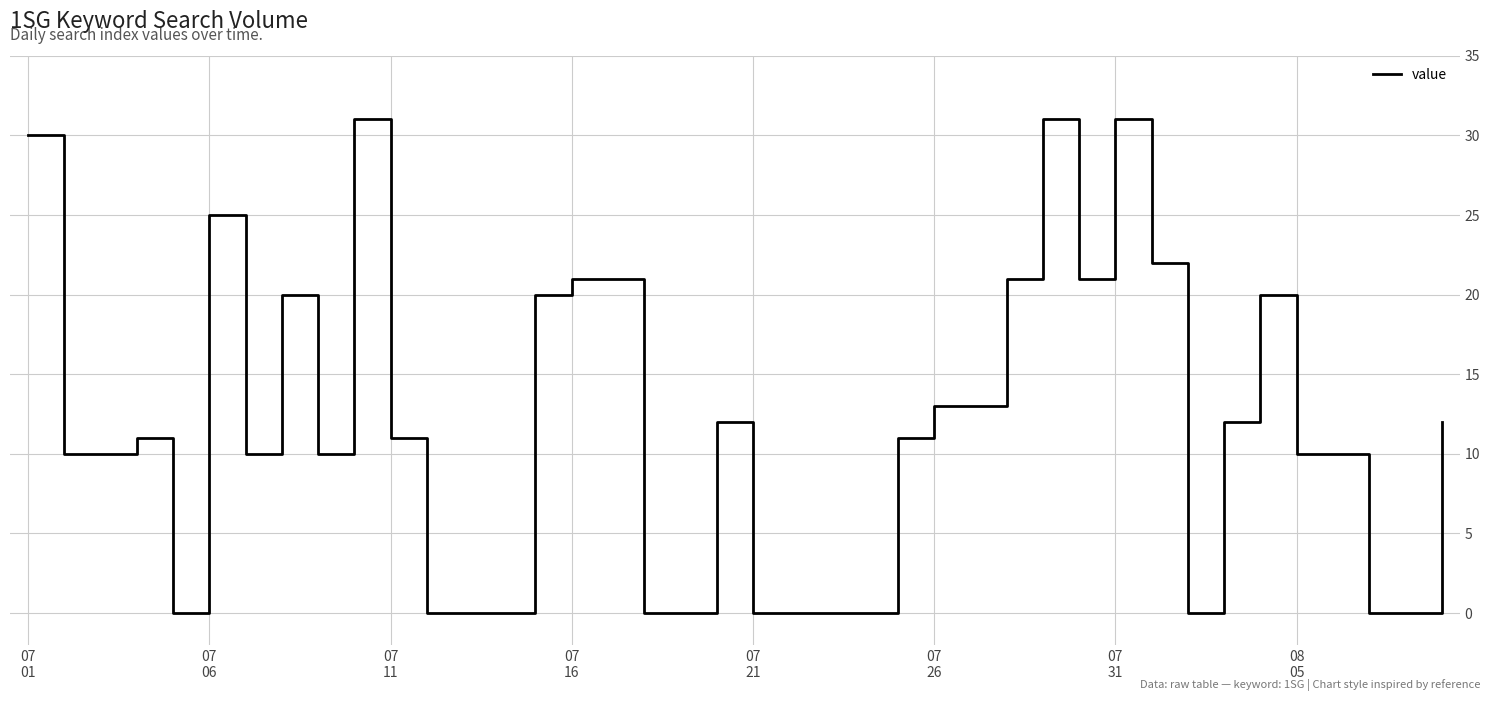

What is the greatest value displayed?

31